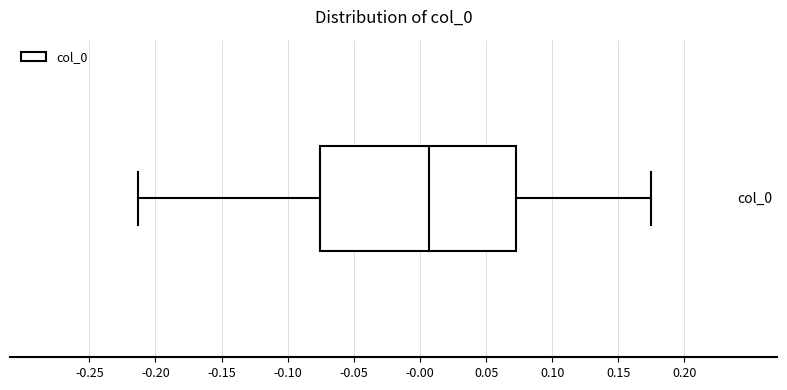

Read this box plot against the x-axis: the position of the median line, the range covered by the box, and the ends of both whiskers. The values are not printed on the chart, so give them approximately, as read against the axis.

median 0.005, box -0.075 to 0.070, whiskers -0.215 to 0.175